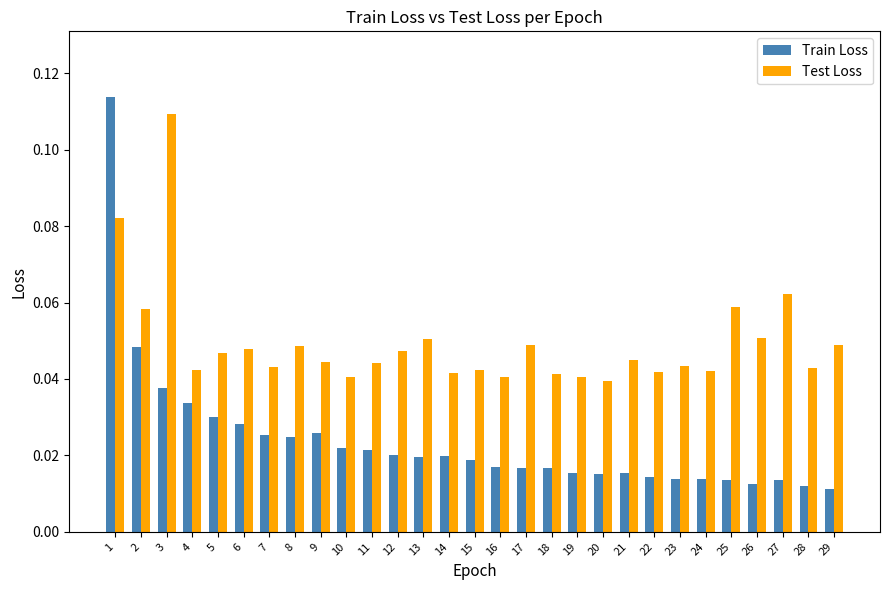

What is the sum of all Train Loss values?

0.7